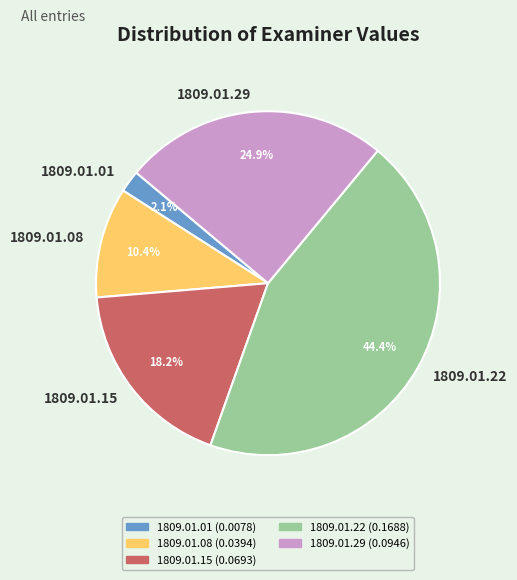

Does any single category account for the majority?

No